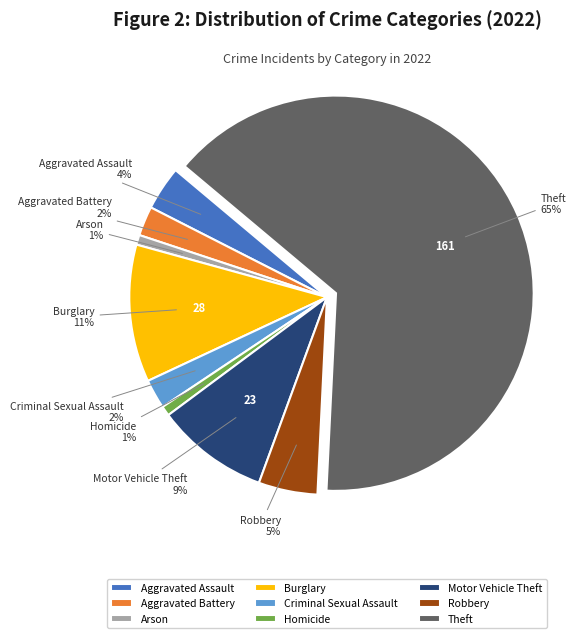

To the nearest percent, what is the average slice percentage?

11%